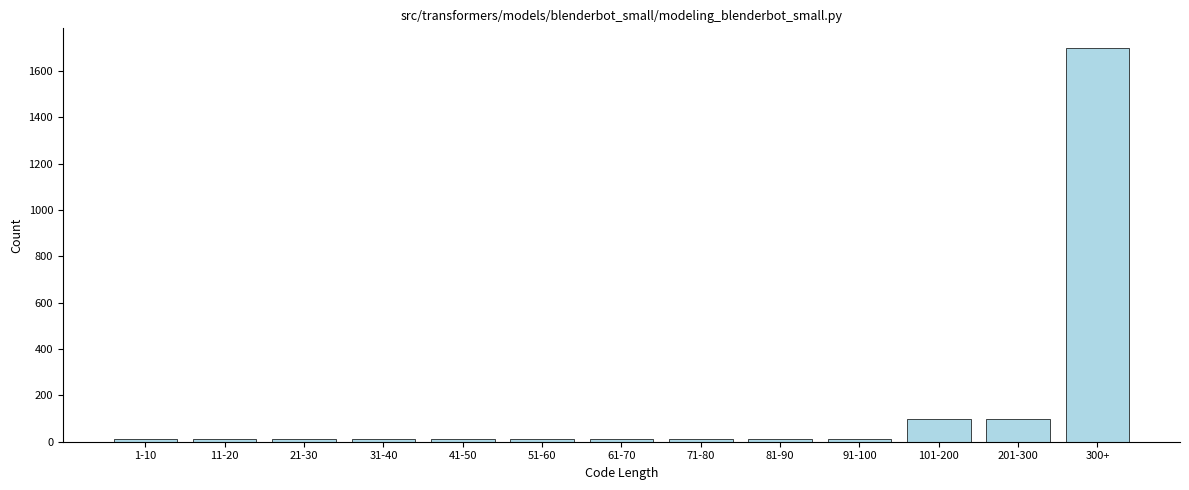

What is the label of the 5th bar from the right?

81-90